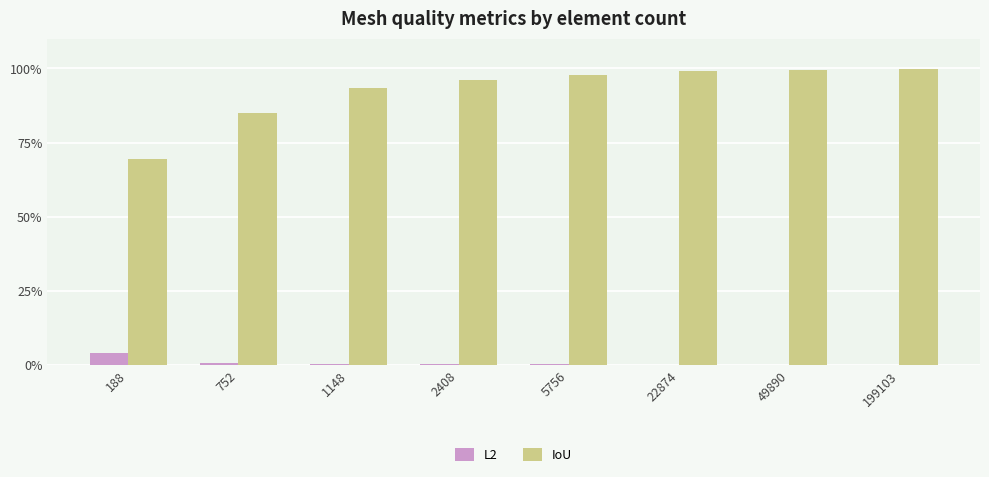

Are the bars grouped side by side (vs. stacked)?

Yes